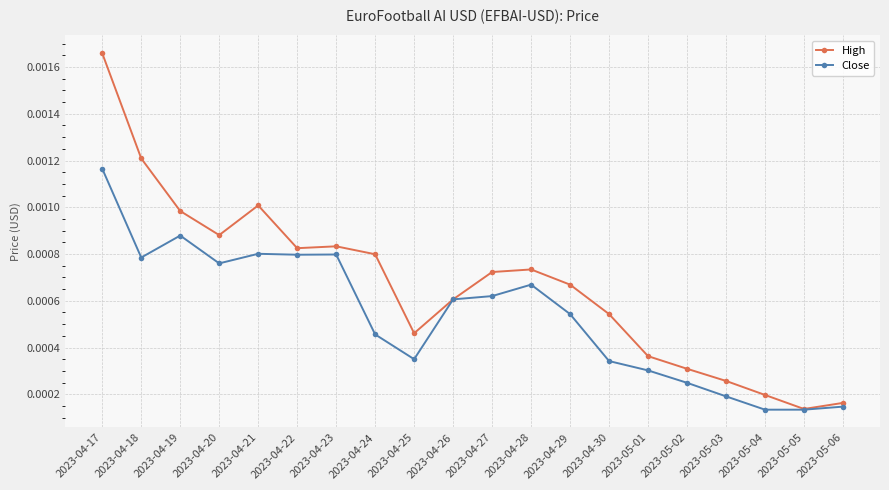

What position from the left is 2023-04-20?

4